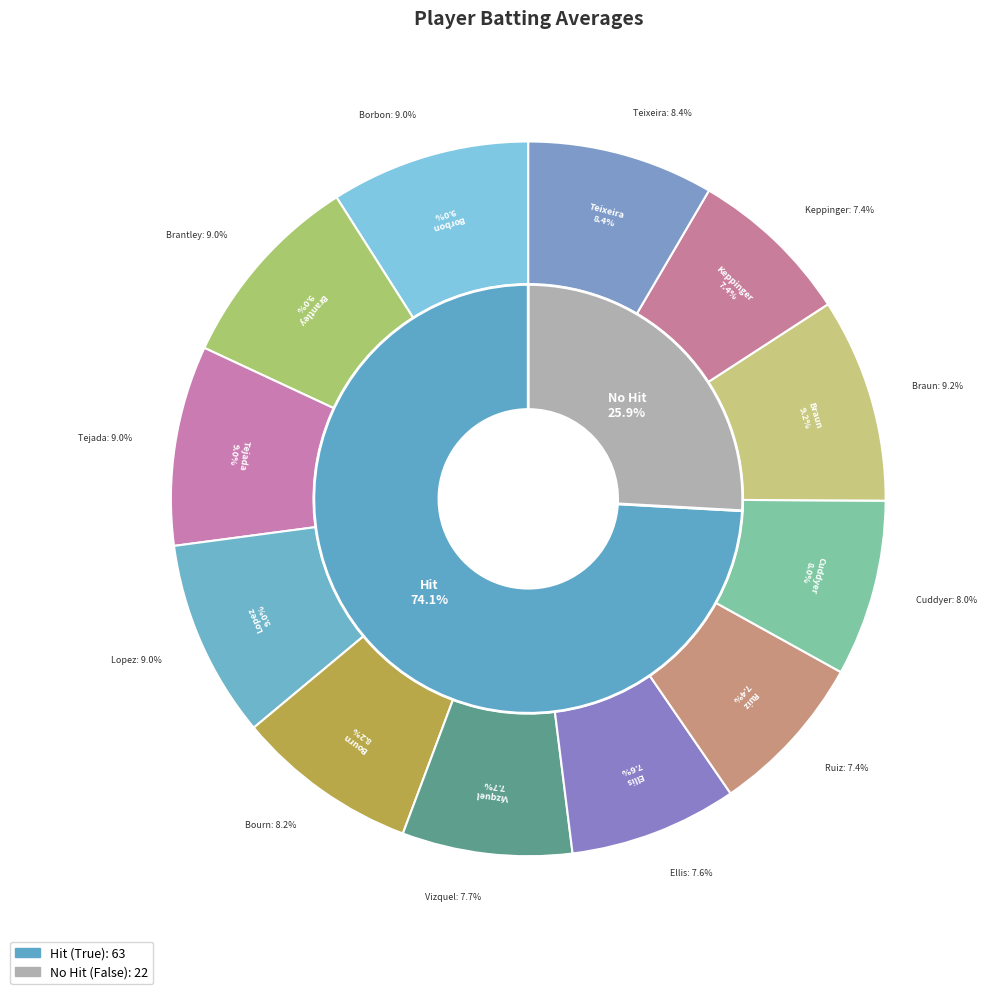

How many segments does this pie chart have?

12